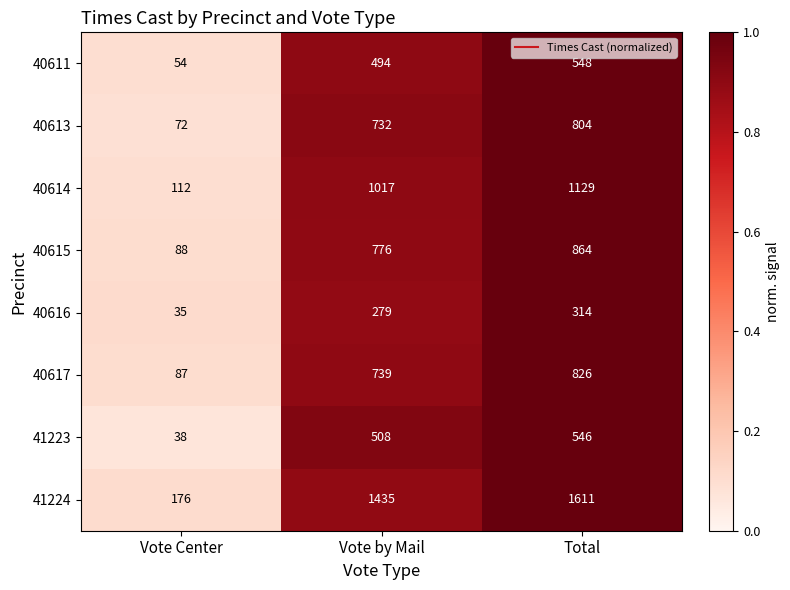

At which label is 40617 closest to 456?

Vote by Mail